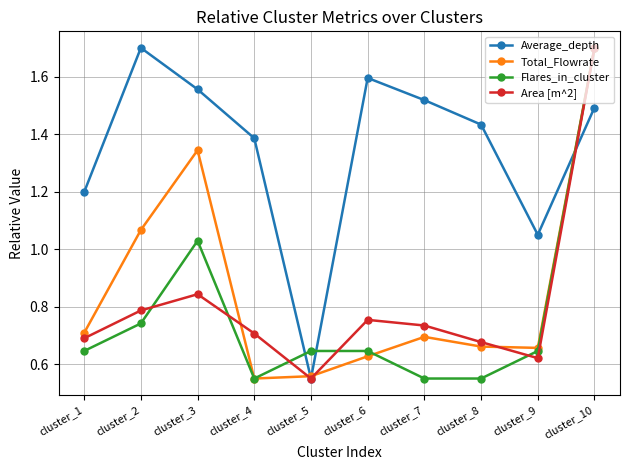

At which category is the sum across all series the highest?

cluster_10